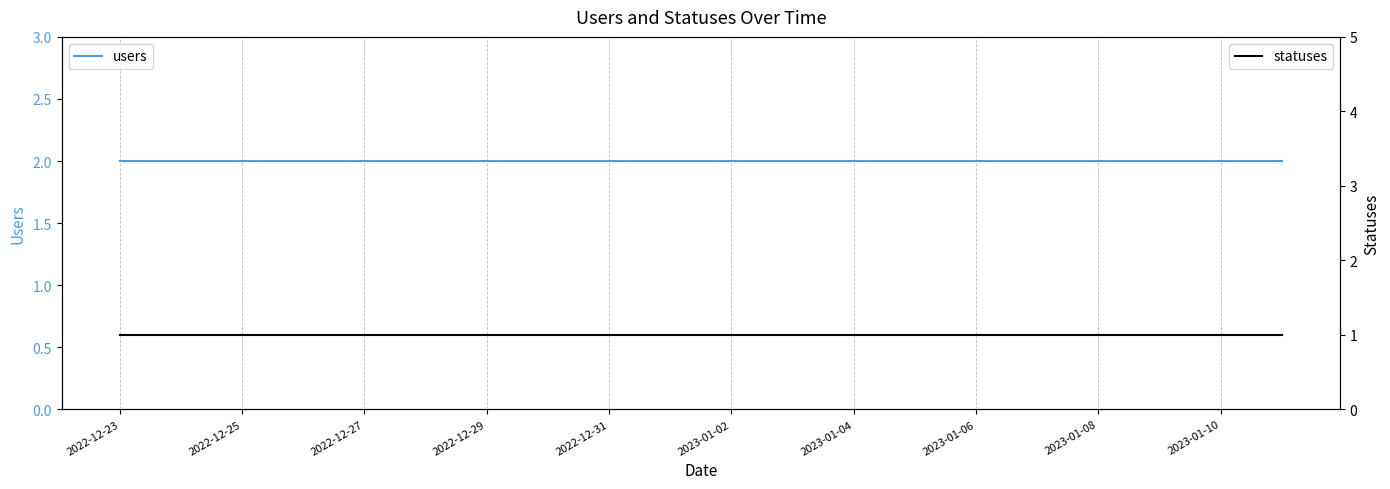

Does the chart have visible grid lines?

No